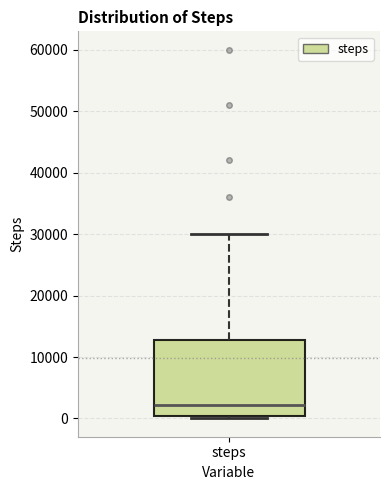

Read this box plot against the y-axis: the position of the median line, the range covered by the box, and the ends of both whiskers. The values are not printed on the chart, so give them approximately, as read against the axis.

median 2000, box 0 to 13000, whiskers 0 (just below the box's lower edge) to 30000